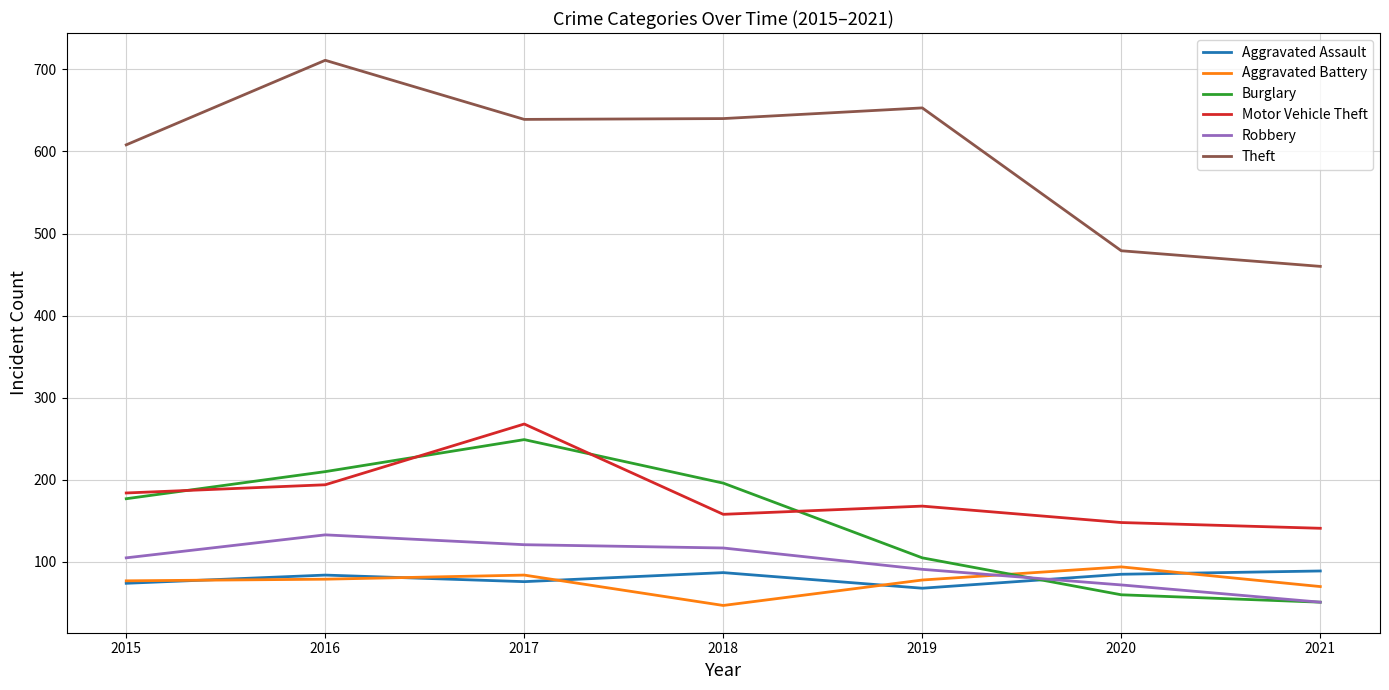

True or false: Theft and Aggravated Assault cross at least once.

False